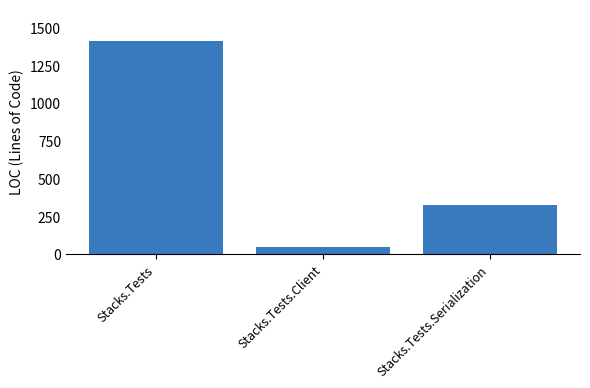

At which label is the value closest to 728?

Stacks.Tests.Serialization